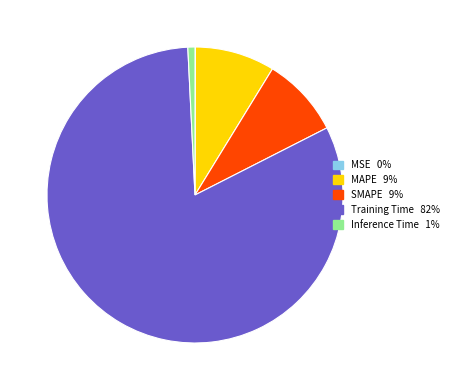

Is the sum of Inference Time and MAPE greater than half?

No